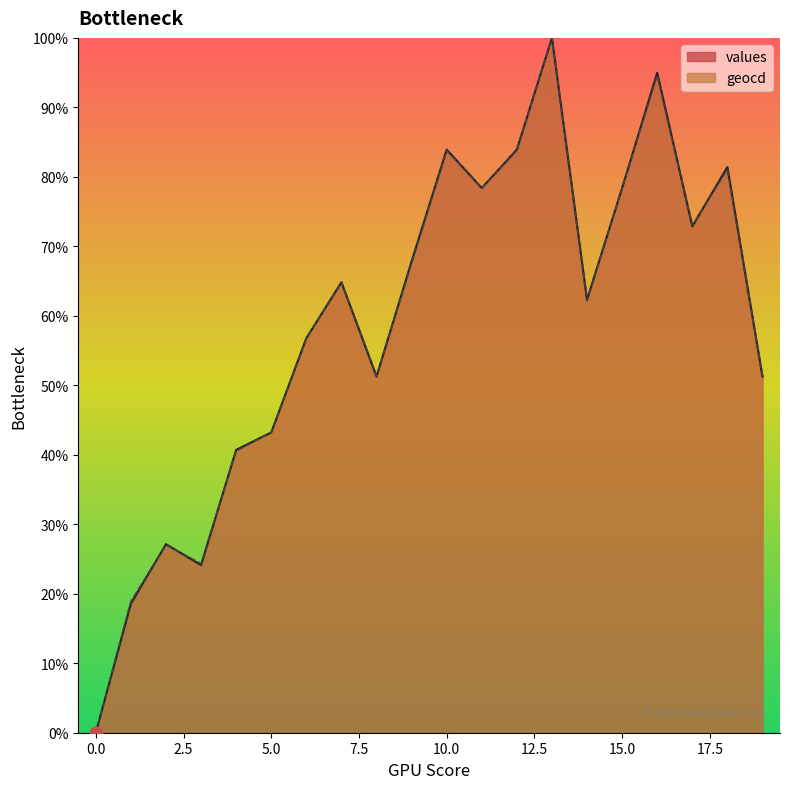

At which category is the sum across all series the highest?

13